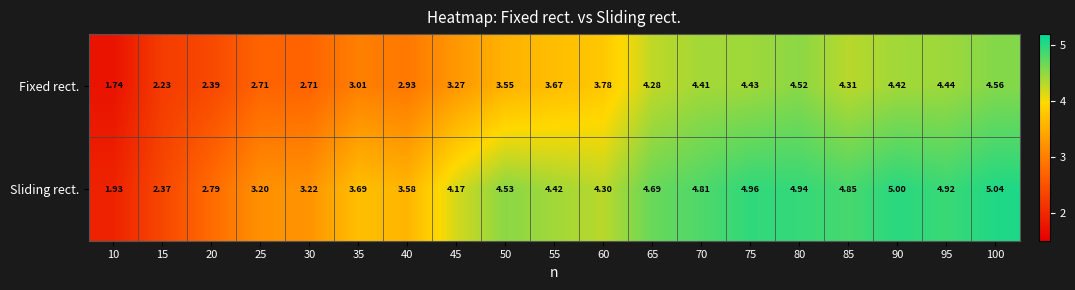

Rank the series at 10 from lowest to highest value.

Fixed rect., Sliding rect.